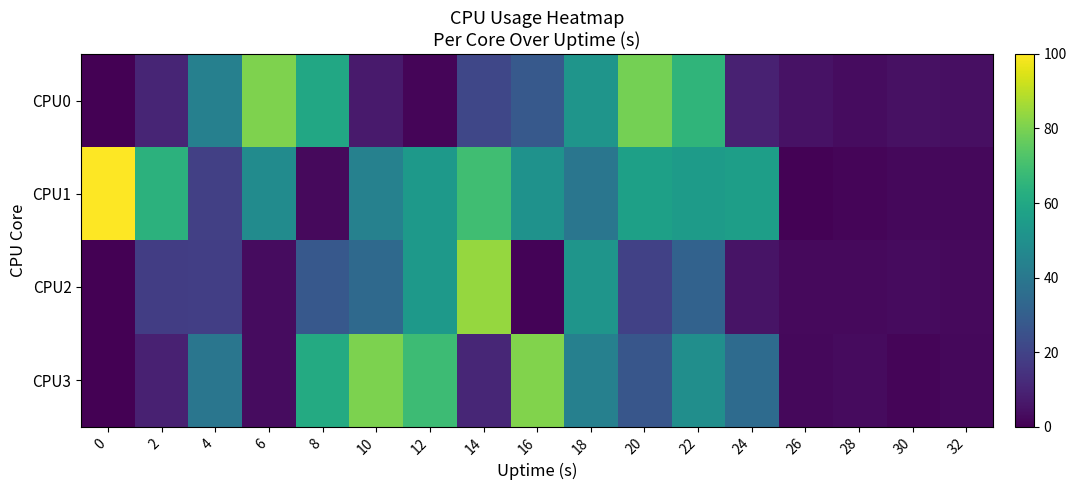

At which category is the sum across all series the highest?

22